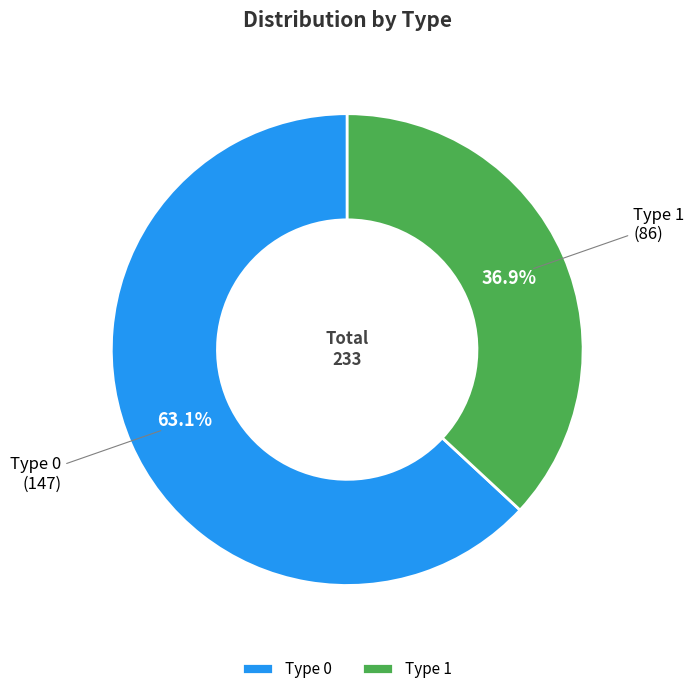

Which slice is the largest?

Type 0